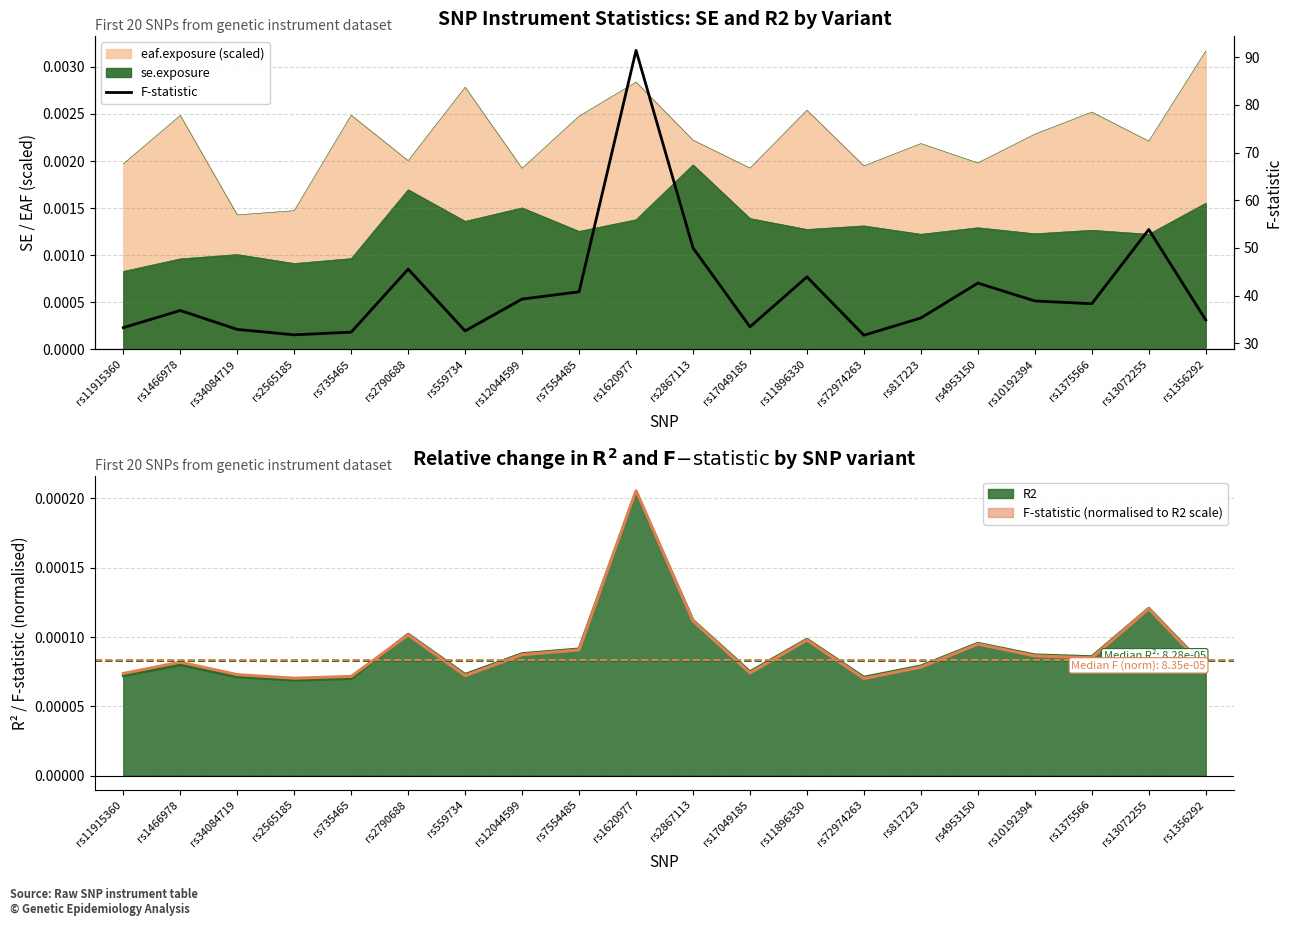

Which has a higher value, rs2790688 or rs1375566?

rs2790688